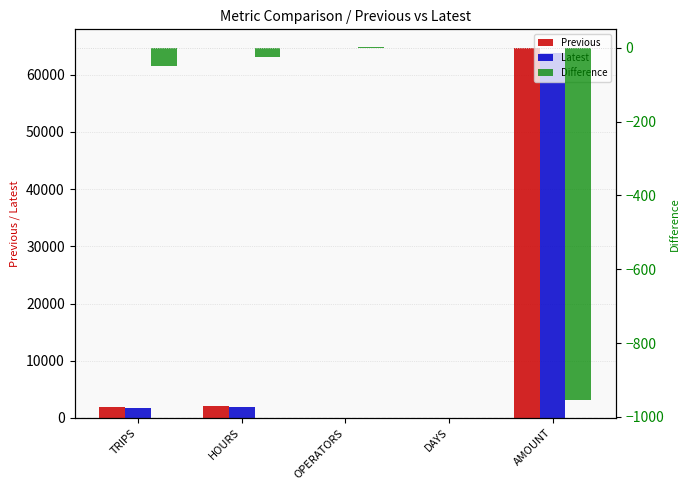

Reading right to left, extract all data points from this chart.

Previous: AMOUNT=64687.6	DAYS=14.0	OPERATORS=25.0	HOURS=2019.1	TRIPS=1852.0
Latest: AMOUNT=63732.8	DAYS=14.0	OPERATORS=27.0	HOURS=1992.7	TRIPS=1802.0
Difference: AMOUNT=-954.8	DAYS=0.0	OPERATORS=2.0	HOURS=-26.4	TRIPS=-50.0